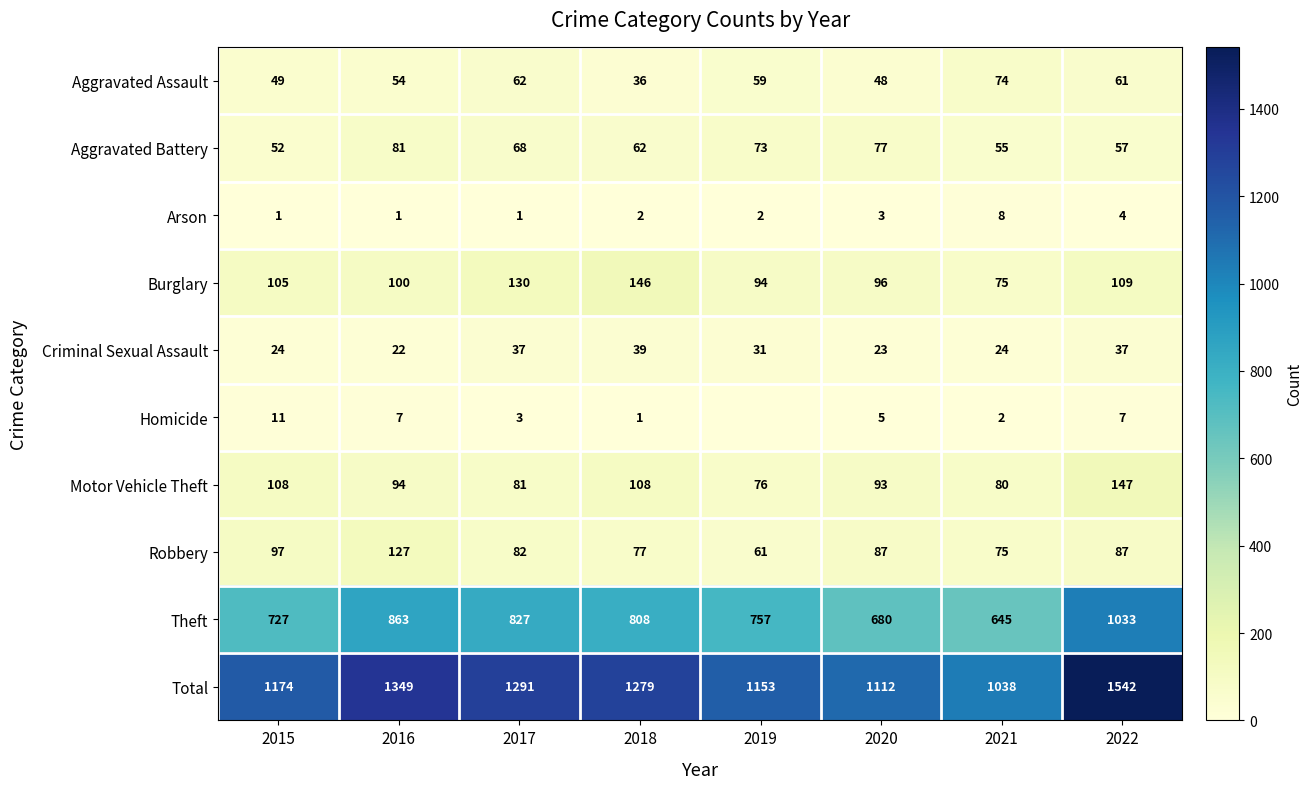

At which label is Theft closest to 839?

2017